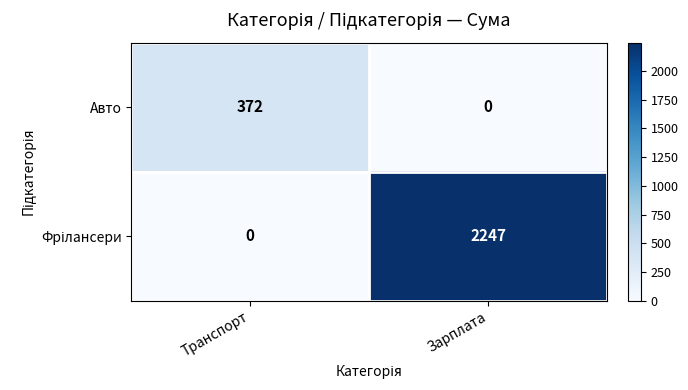

Which category has the highest value in the Авто series?

Транспорт